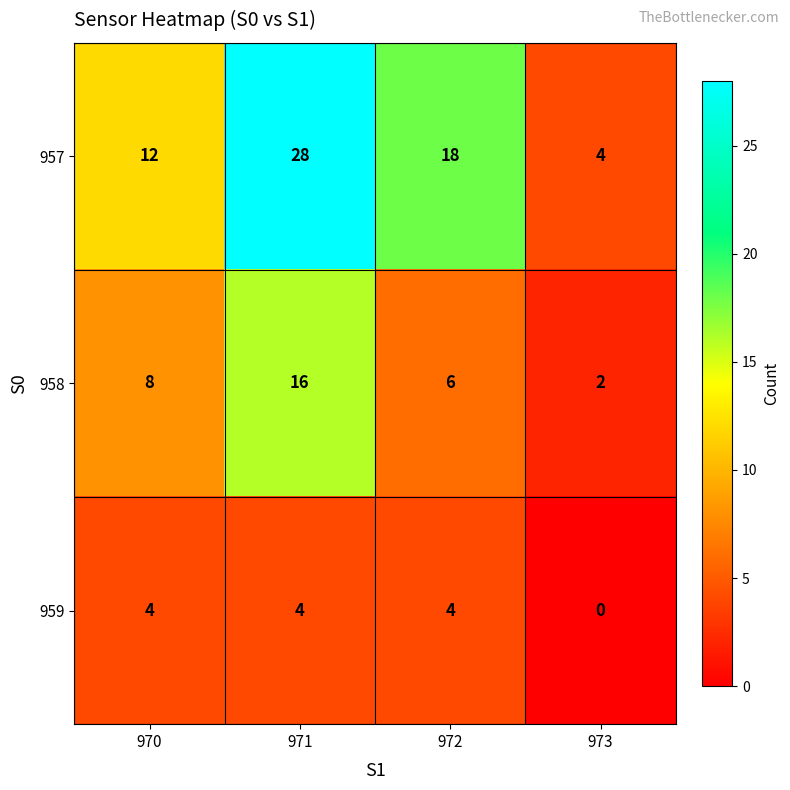

Reading left to right, list all the values displayed in this chart.

957: 12	28	18	4
958: 8	16	6	2
959: 4	4	4	0